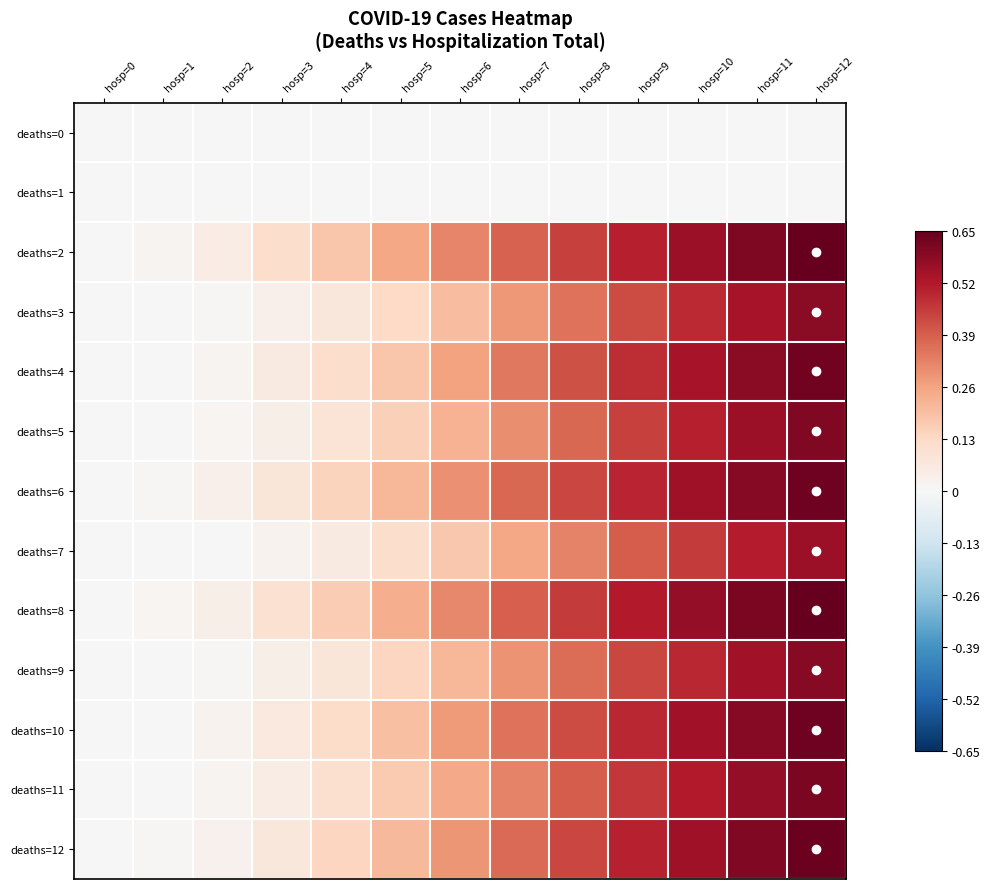

Reading left to right, transcribe all the data shown in this chart.

deaths=0: hosp=0=0.0	hosp=1=0.0	hosp=2=0.0	hosp=3=0.0	hosp=4=0.0	hosp=5=0.0	hosp=6=0.0	hosp=7=0.0	hosp=8=0.0	hosp=9=0.0	hosp=10=0.0	hosp=11=0.0	hosp=12=0.0
deaths=1: hosp=0=0.0	hosp=1=0.0	hosp=2=0.0	hosp=3=0.0	hosp=4=0.0	hosp=5=0.0	hosp=6=0.0	hosp=7=0.0	hosp=8=0.0	hosp=9=0.0	hosp=10=0.0	hosp=11=0.0	hosp=12=0.0
deaths=2: hosp=0=0.0	hosp=1=0.0	hosp=2=0.0	hosp=3=0.1	hosp=4=0.2	hosp=5=0.3	hosp=6=0.3	hosp=7=0.4	hosp=8=0.4	hosp=9=0.5	hosp=10=0.6	hosp=11=0.6	hosp=12=0.6
deaths=3: hosp=0=0.0	hosp=1=0.0	hosp=2=0.0	hosp=3=0.0	hosp=4=0.1	hosp=5=0.1	hosp=6=0.2	hosp=7=0.3	hosp=8=0.4	hosp=9=0.4	hosp=10=0.5	hosp=11=0.5	hosp=12=0.6
deaths=4: hosp=0=0.0	hosp=1=0.0	hosp=2=0.0	hosp=3=0.1	hosp=4=0.1	hosp=5=0.2	hosp=6=0.3	hosp=7=0.3	hosp=8=0.4	hosp=9=0.5	hosp=10=0.5	hosp=11=0.6	hosp=12=0.6
deaths=5: hosp=0=0.0	hosp=1=0.0	hosp=2=0.0	hosp=3=0.0	hosp=4=0.1	hosp=5=0.2	hosp=6=0.2	hosp=7=0.3	hosp=8=0.4	hosp=9=0.4	hosp=10=0.5	hosp=11=0.6	hosp=12=0.6
deaths=6: hosp=0=0.0	hosp=1=0.0	hosp=2=0.0	hosp=3=0.1	hosp=4=0.1	hosp=5=0.2	hosp=6=0.3	hosp=7=0.4	hosp=8=0.4	hosp=9=0.5	hosp=10=0.5	hosp=11=0.6	hosp=12=0.6
deaths=7: hosp=0=0.0	hosp=1=0.0	hosp=2=0.0	hosp=3=0.0	hosp=4=0.1	hosp=5=0.1	hosp=6=0.2	hosp=7=0.3	hosp=8=0.3	hosp=9=0.4	hosp=10=0.5	hosp=11=0.5	hosp=12=0.6
deaths=8: hosp=0=0.0	hosp=1=0.0	hosp=2=0.0	hosp=3=0.1	hosp=4=0.2	hosp=5=0.2	hosp=6=0.3	hosp=7=0.4	hosp=8=0.5	hosp=9=0.5	hosp=10=0.6	hosp=11=0.6	hosp=12=0.7
deaths=9: hosp=0=0.0	hosp=1=0.0	hosp=2=0.0	hosp=3=0.0	hosp=4=0.1	hosp=5=0.1	hosp=6=0.2	hosp=7=0.3	hosp=8=0.4	hosp=9=0.4	hosp=10=0.5	hosp=11=0.5	hosp=12=0.6
deaths=10: hosp=0=0.0	hosp=1=0.0	hosp=2=0.0	hosp=3=0.1	hosp=4=0.1	hosp=5=0.2	hosp=6=0.3	hosp=7=0.4	hosp=8=0.4	hosp=9=0.5	hosp=10=0.5	hosp=11=0.6	hosp=12=0.6
deaths=11: hosp=0=0.0	hosp=1=0.0	hosp=2=0.0	hosp=3=0.0	hosp=4=0.1	hosp=5=0.2	hosp=6=0.2	hosp=7=0.3	hosp=8=0.4	hosp=9=0.5	hosp=10=0.5	hosp=11=0.6	hosp=12=0.6
deaths=12: hosp=0=0.0	hosp=1=0.0	hosp=2=0.0	hosp=3=0.1	hosp=4=0.1	hosp=5=0.2	hosp=6=0.3	hosp=7=0.4	hosp=8=0.4	hosp=9=0.5	hosp=10=0.6	hosp=11=0.6	hosp=12=0.6